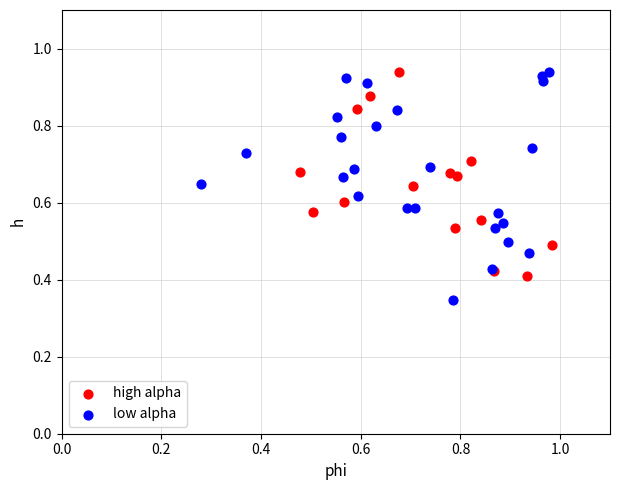

Which series reaches the minimum Y coordinate?

low alpha